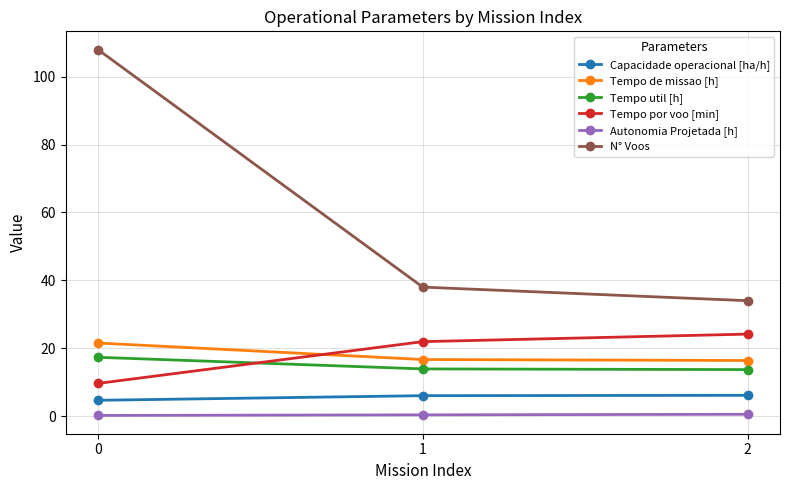

What is the value of the Autonomia Projetada [h] point at the 3rd from the left?

0.5